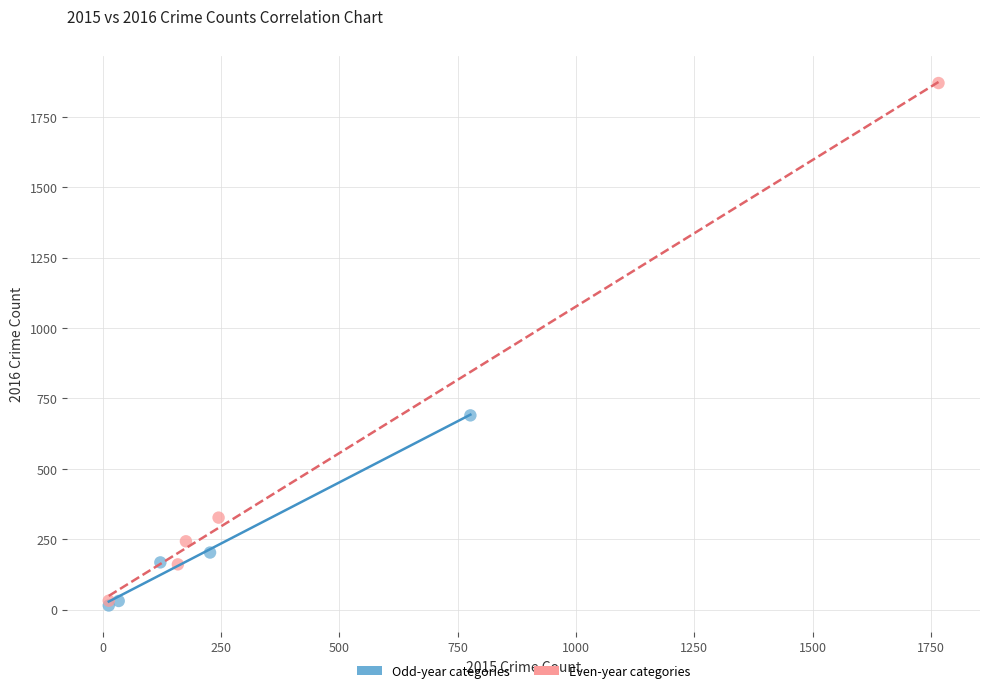

Which series reaches the maximum Y coordinate?

Even-year categories